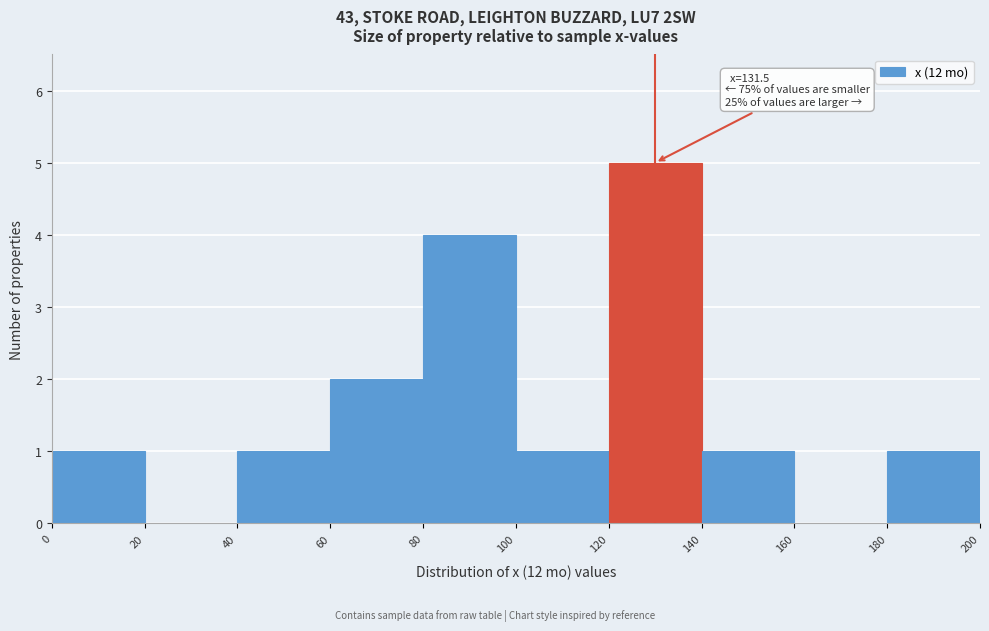

Over which range of the x-axis is the bar tallest?

120 to 140